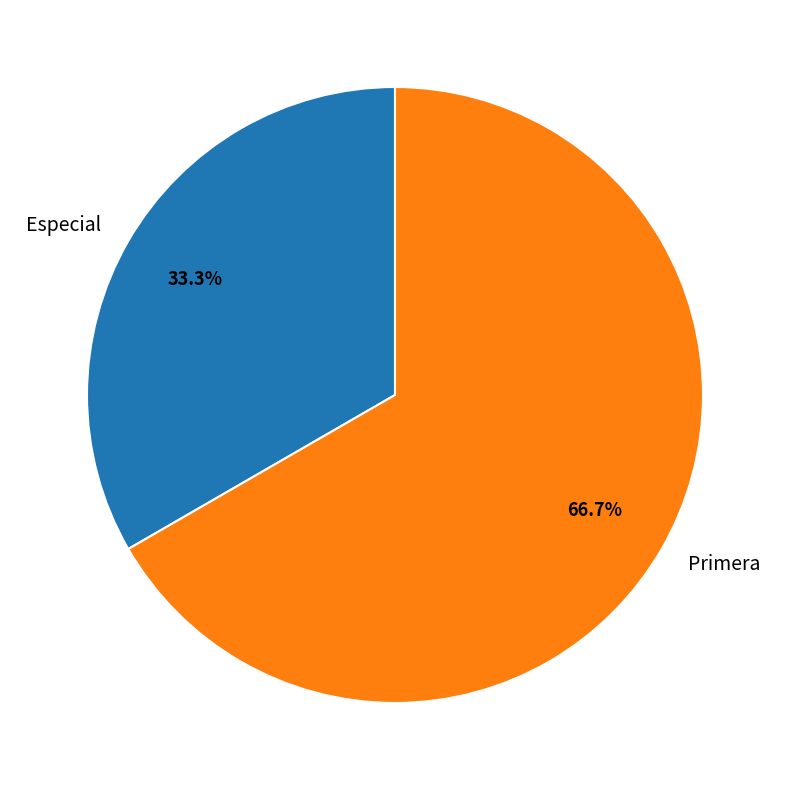

How many segments does this pie chart have?

2